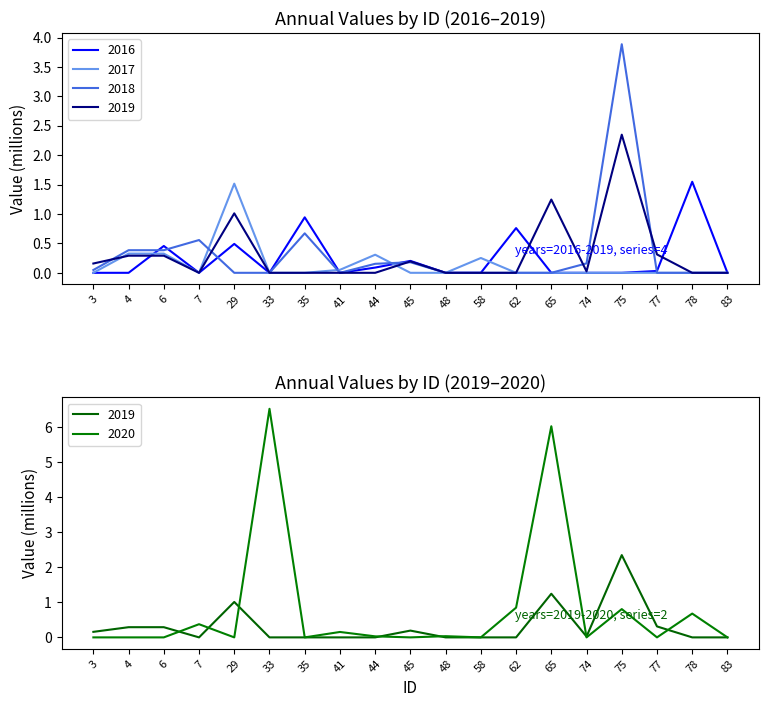

At how many categories does at least one series exceed 0?

18